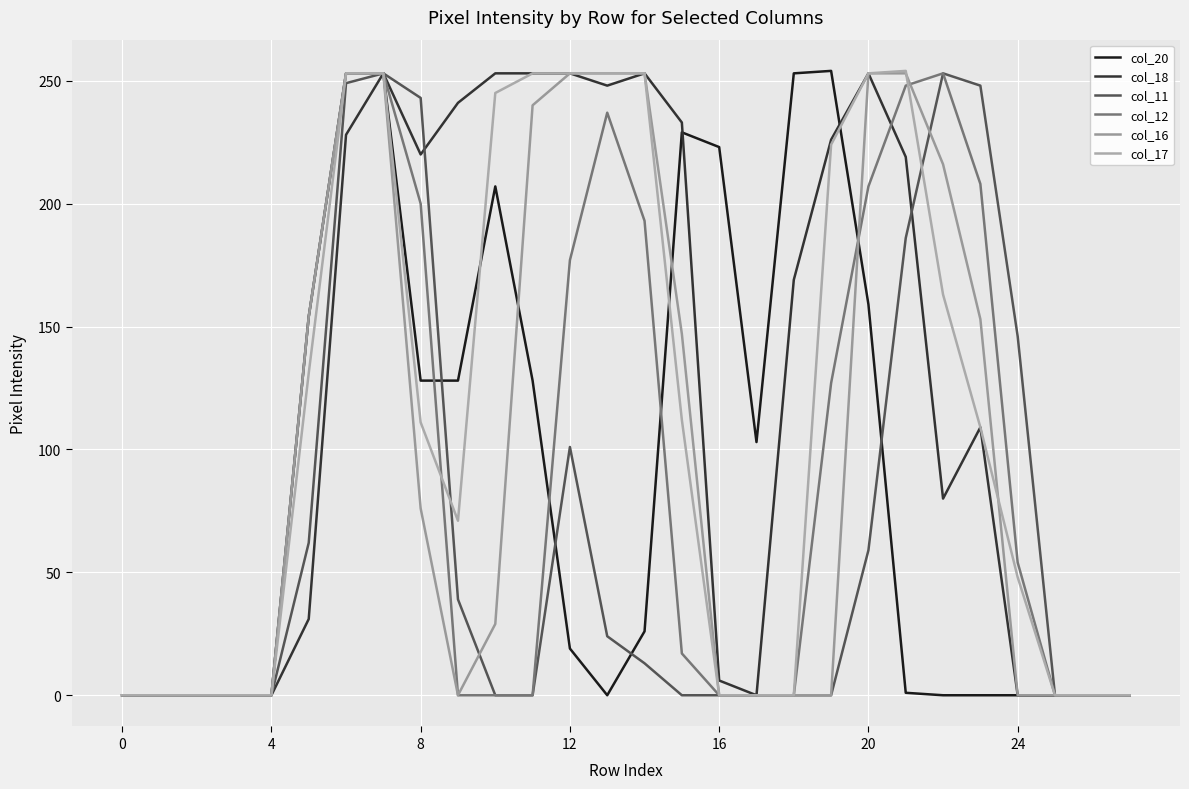

Does the chart have visible grid lines?

Yes